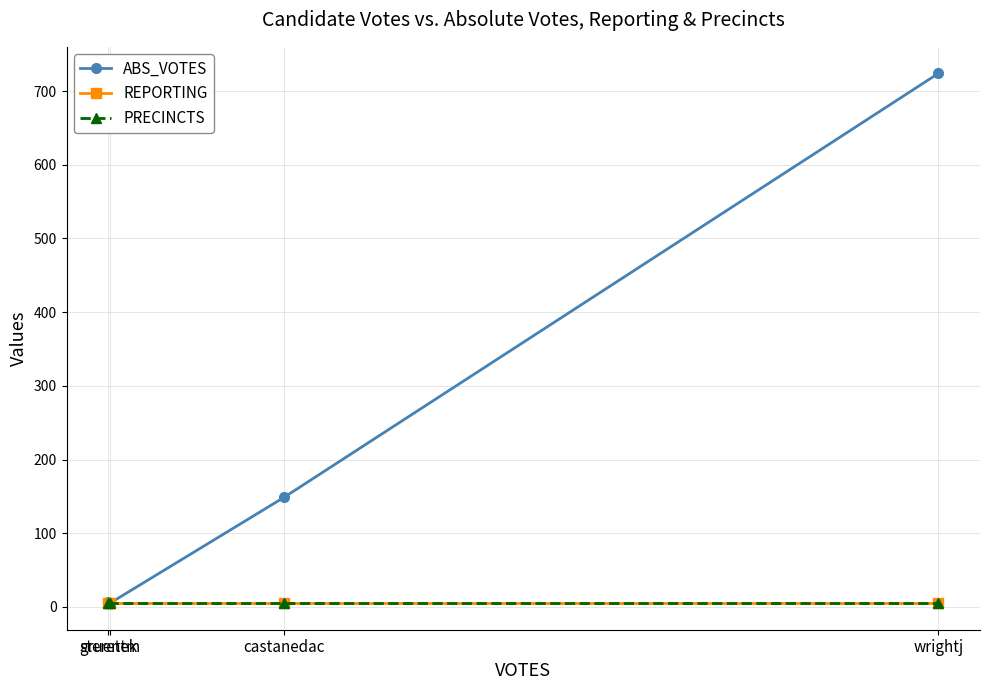

Does the chart have visible grid lines?

Yes